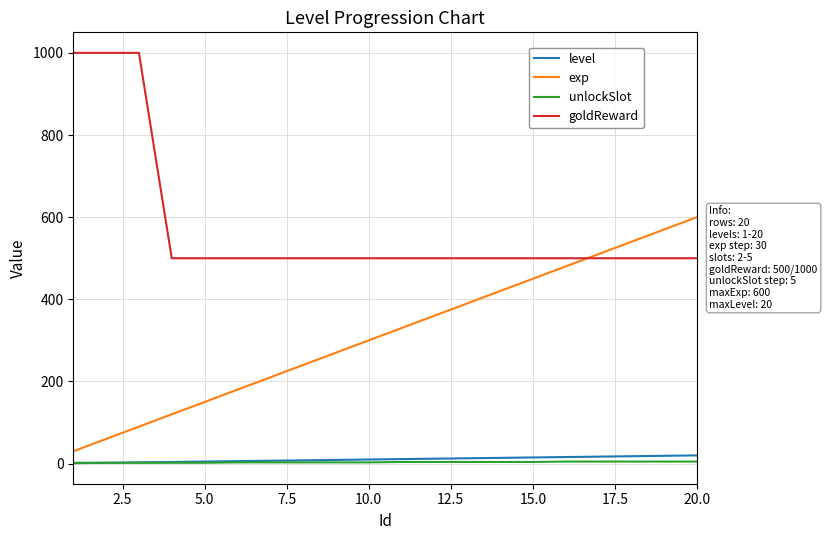

What is the maximum value for unlockSlot?

5